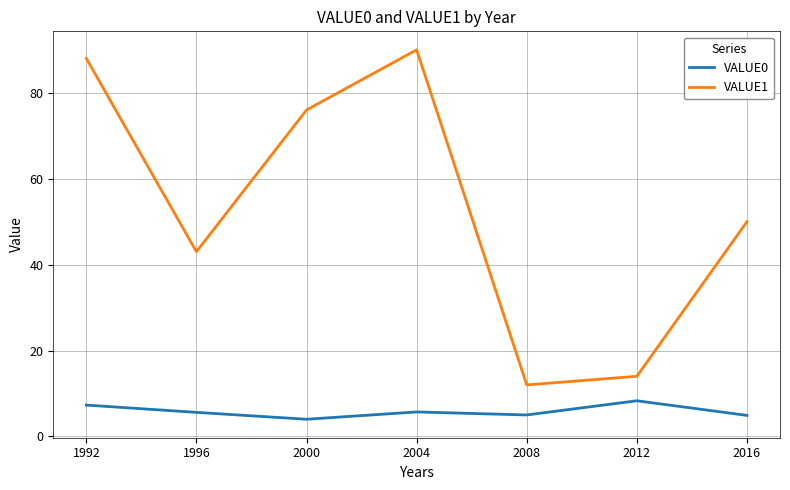

Which series has the largest range (max minus min)?

VALUE1